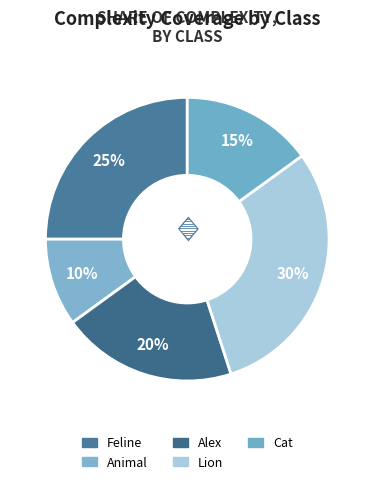

Rank the categories by value from highest to lowest.

Lion, Feline, Alex, Cat, Animal